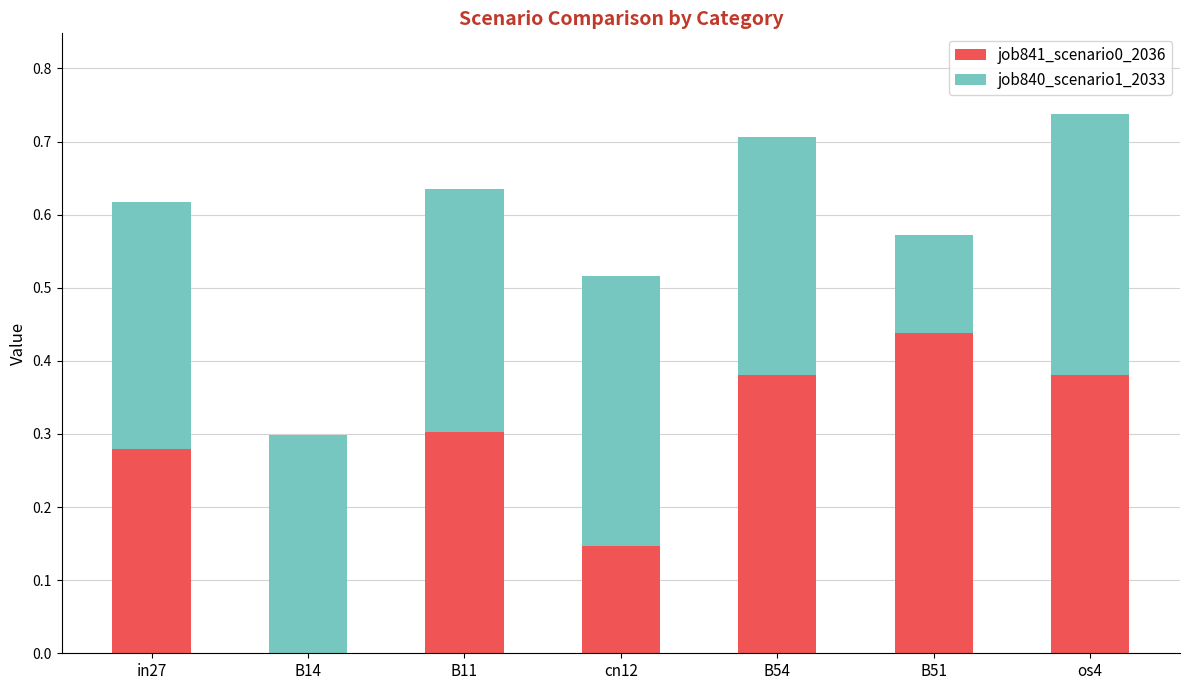

True or false: job841_scenario0_2036 has a value of 0.5 at B54.

False